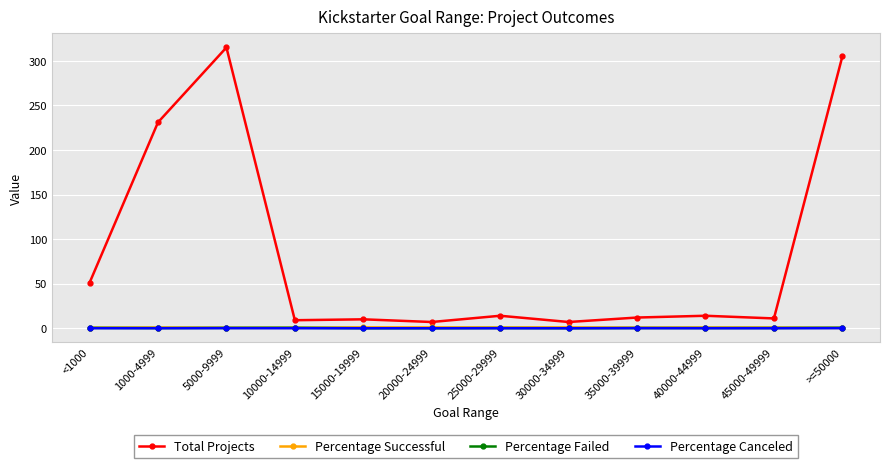

How many series are shown in this chart?

4